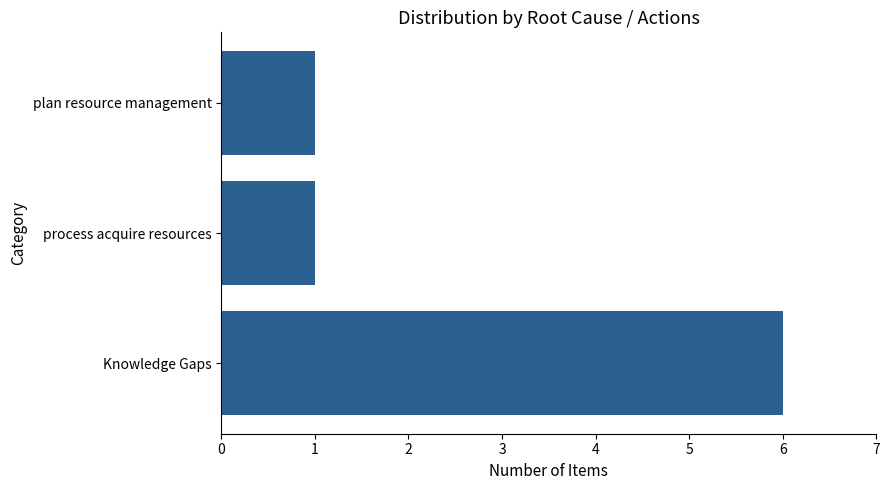

What value does the data have at Knowledge Gaps?

6